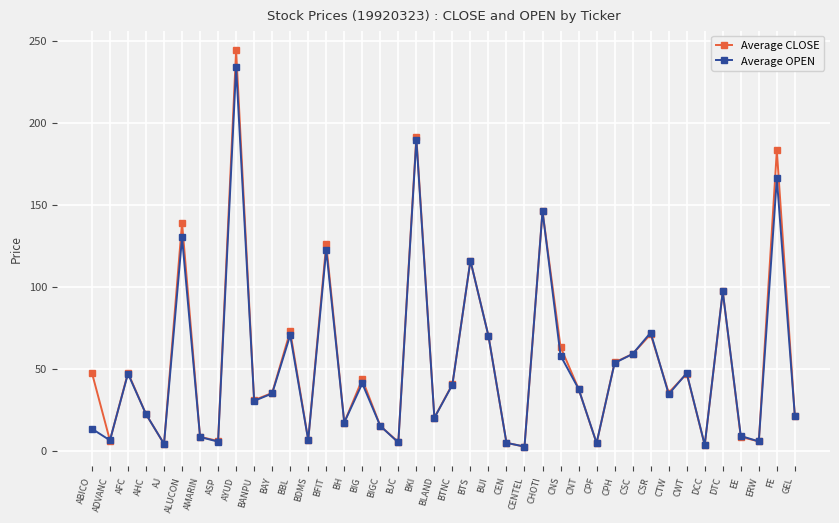

How many lines are shown in the chart?

2